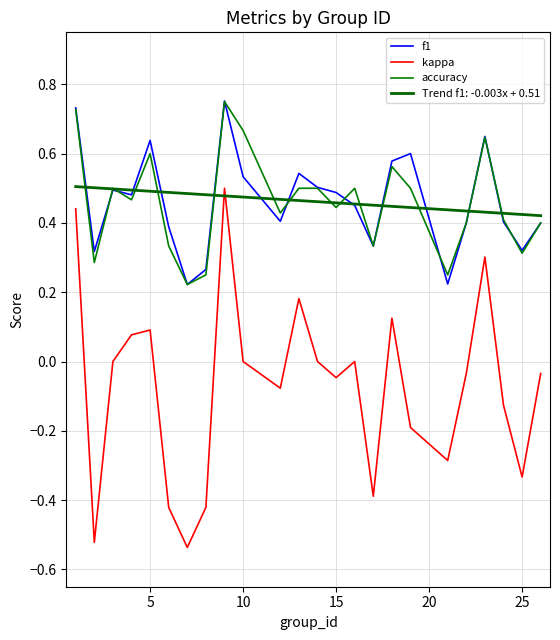

True or false: kappa and accuracy intersect in this chart.

False